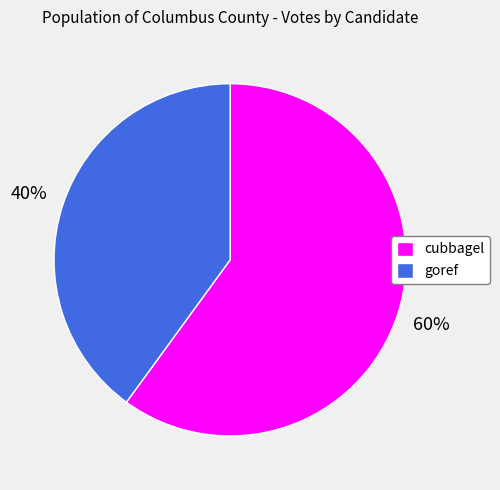

Do goref and cubbagel together represent more than half of the pie?

Yes